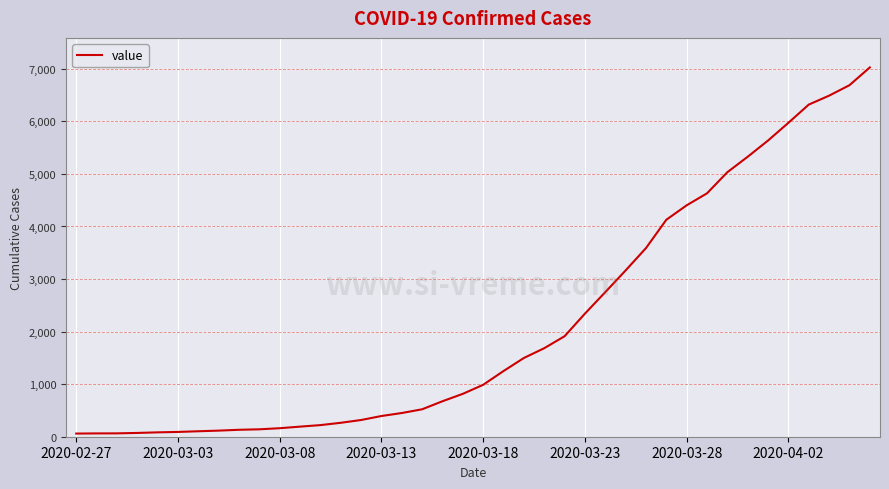

What is the greatest value displayed?

7026